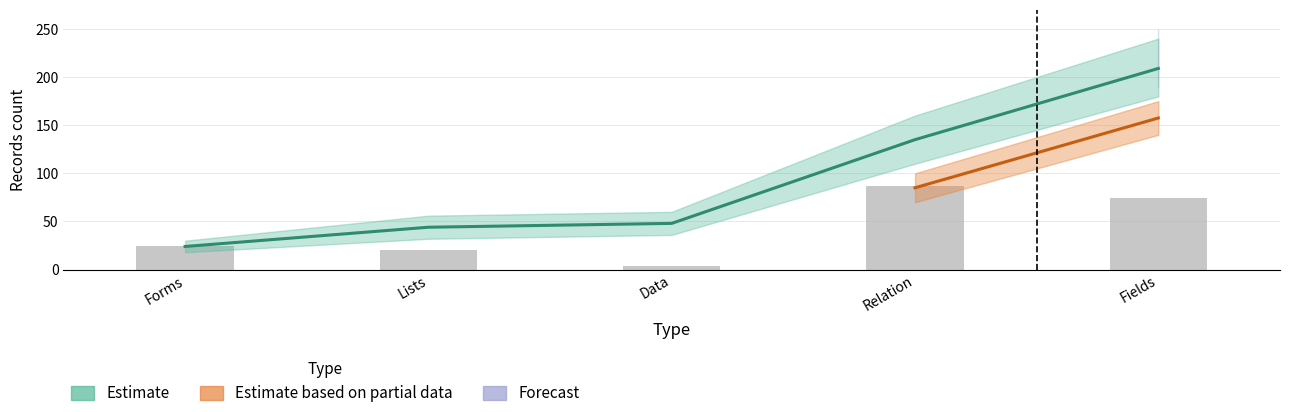

Reading left to right, transcribe all the data shown in this chart.

24	20	4	87	74